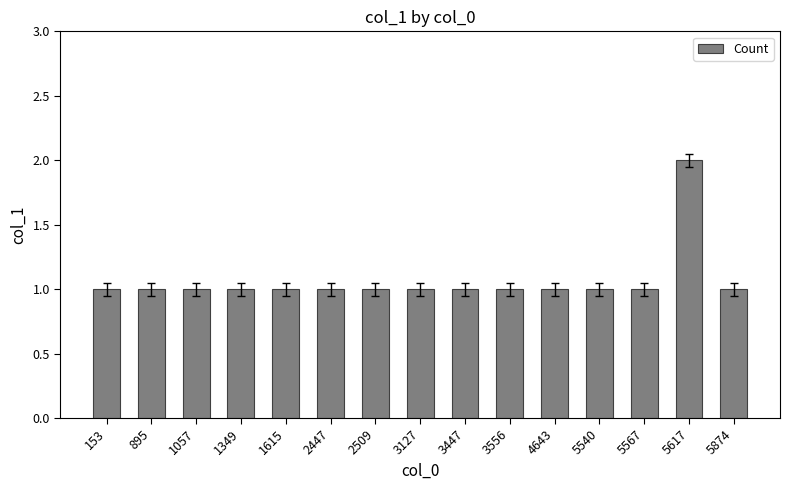

What is the sum of all values?

16